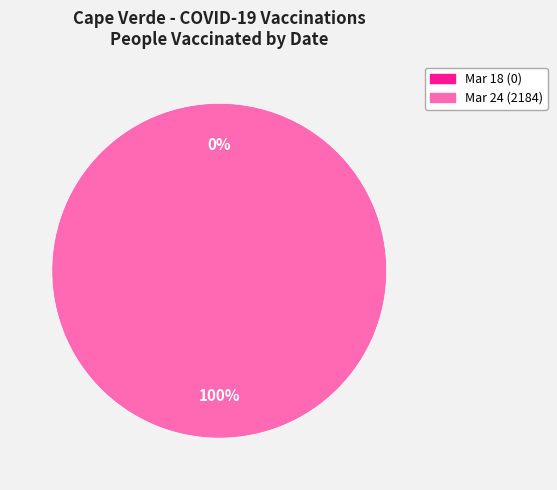

Is the sum of 2021-03-18 and 2021-03-24 greater than half?

Yes